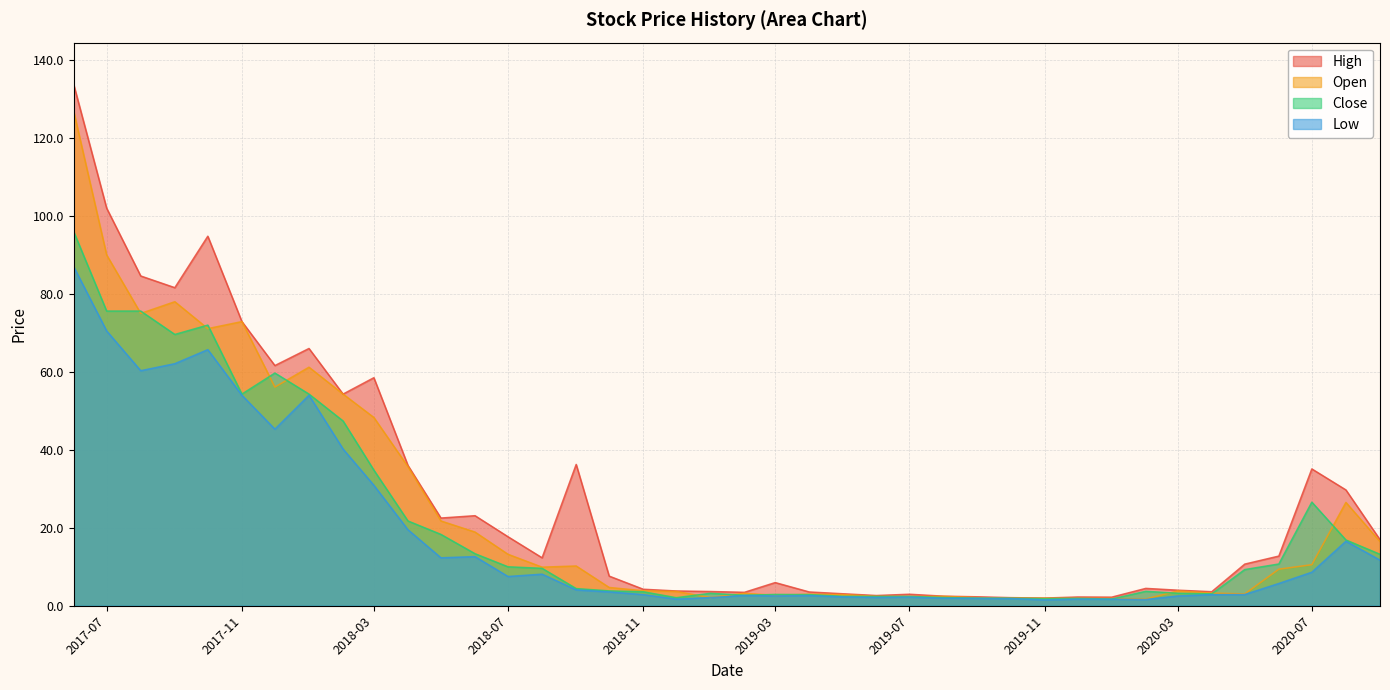

How many lines are shown in the chart?

4